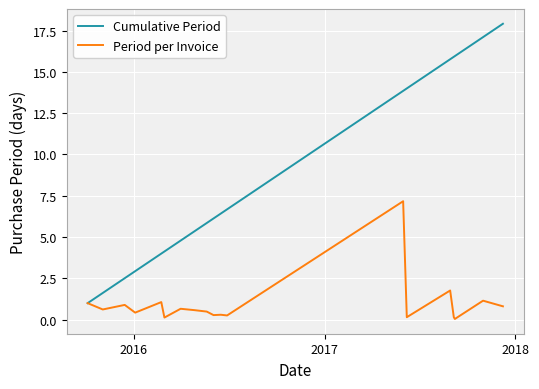

Which series has the largest total across all categories?

Cumulative Period